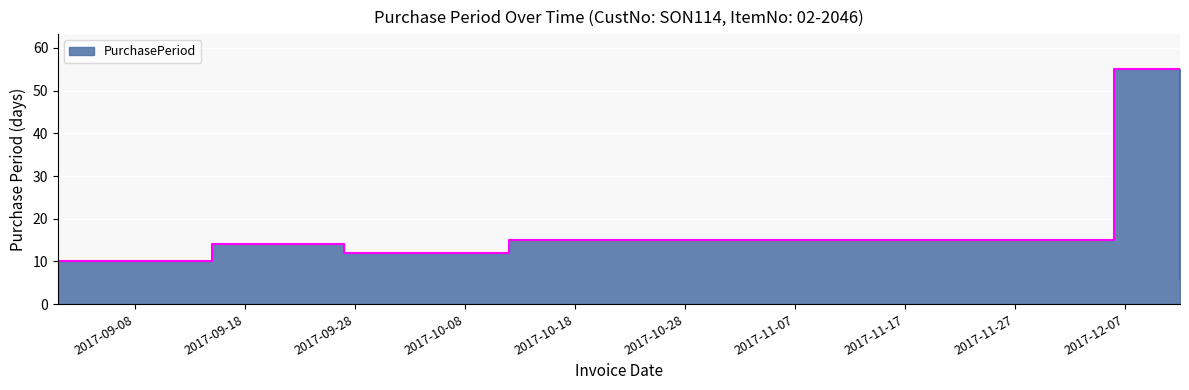

At which category does the data reach its first local peak?

2017-09-15